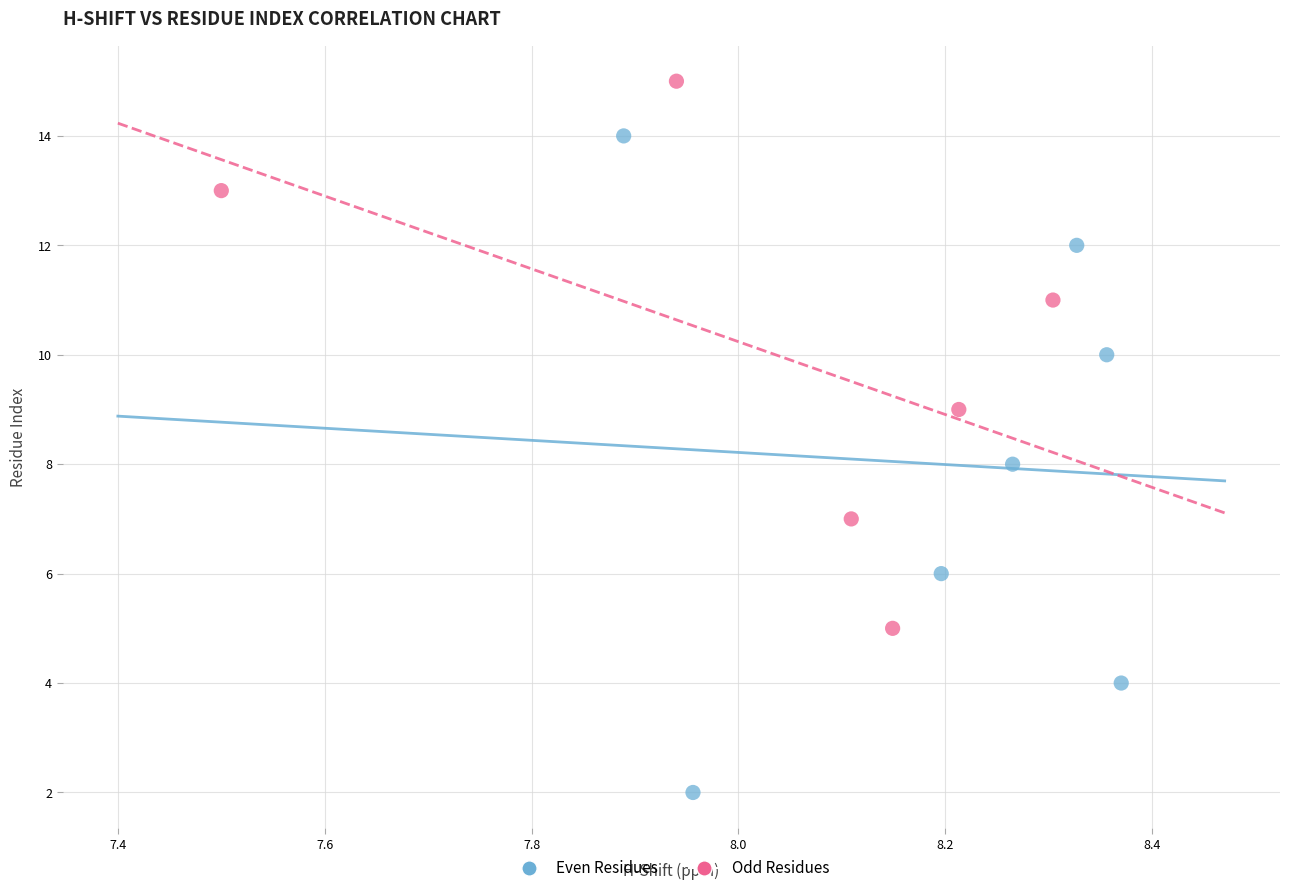

Which series has the widest spread of Y values?

Even Residues